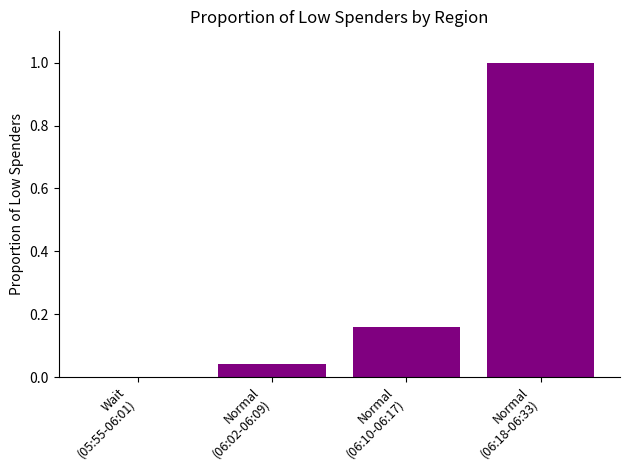

What is the sum of all values?

1.2